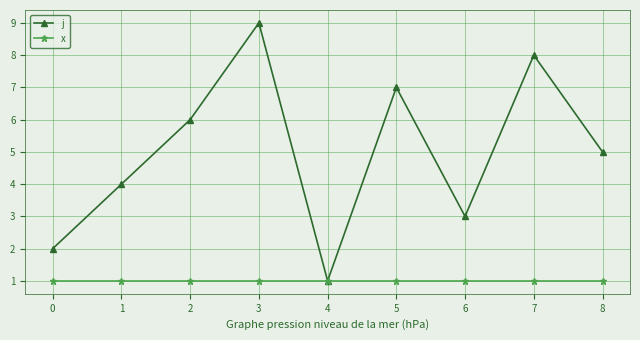

List the series in order of their peak value, lowest first.

x, j